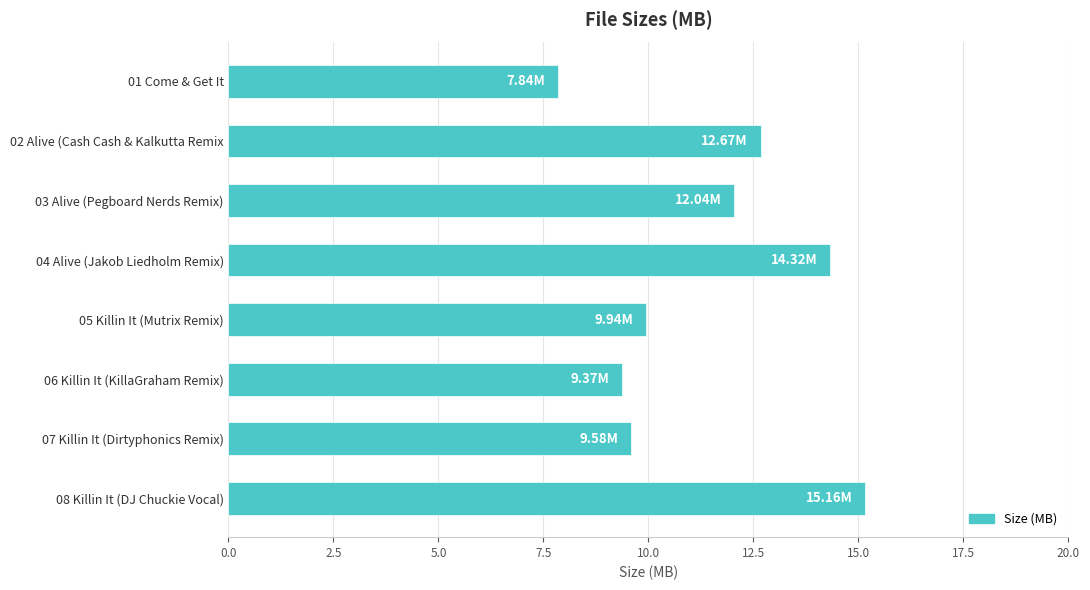

What is the smallest value displayed?

7.8